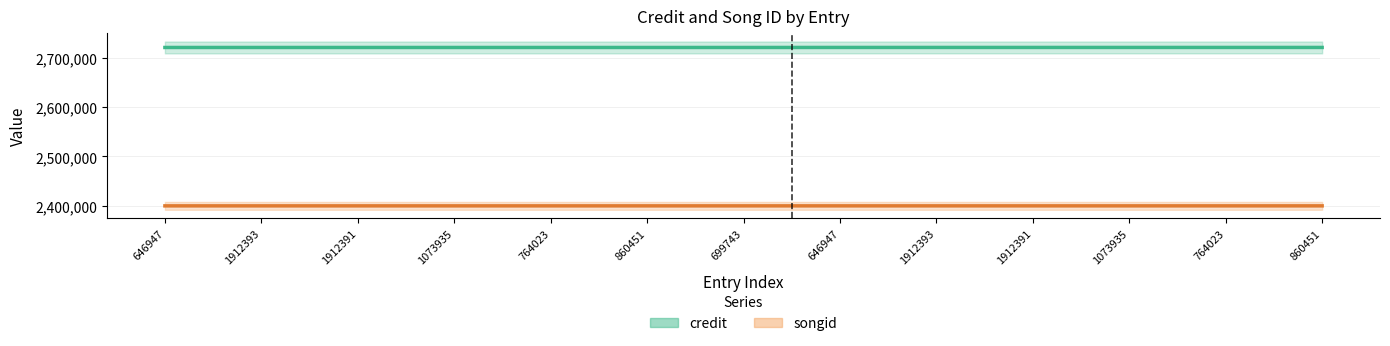

What is the sum of all songid values?

35378712